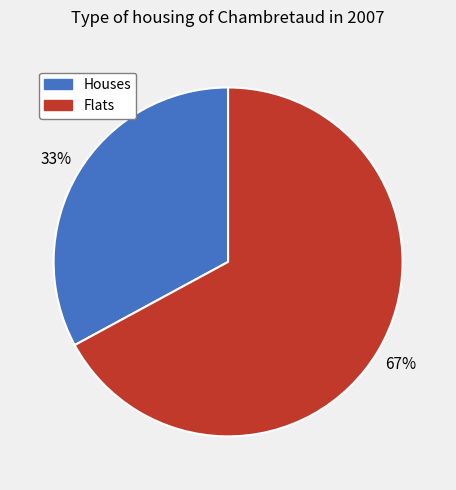

To the nearest percent, what is the average slice percentage?

50%